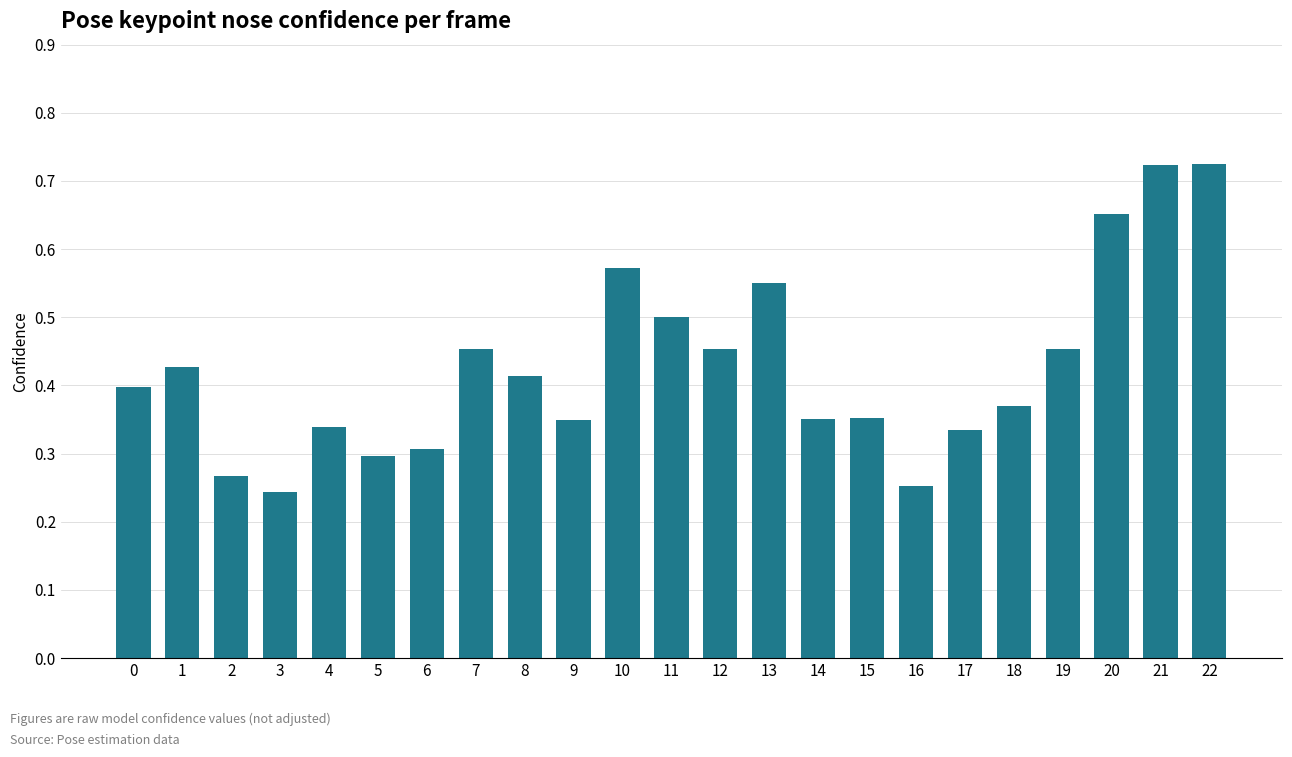

Is it true that the value at 16 is 0.4?

False